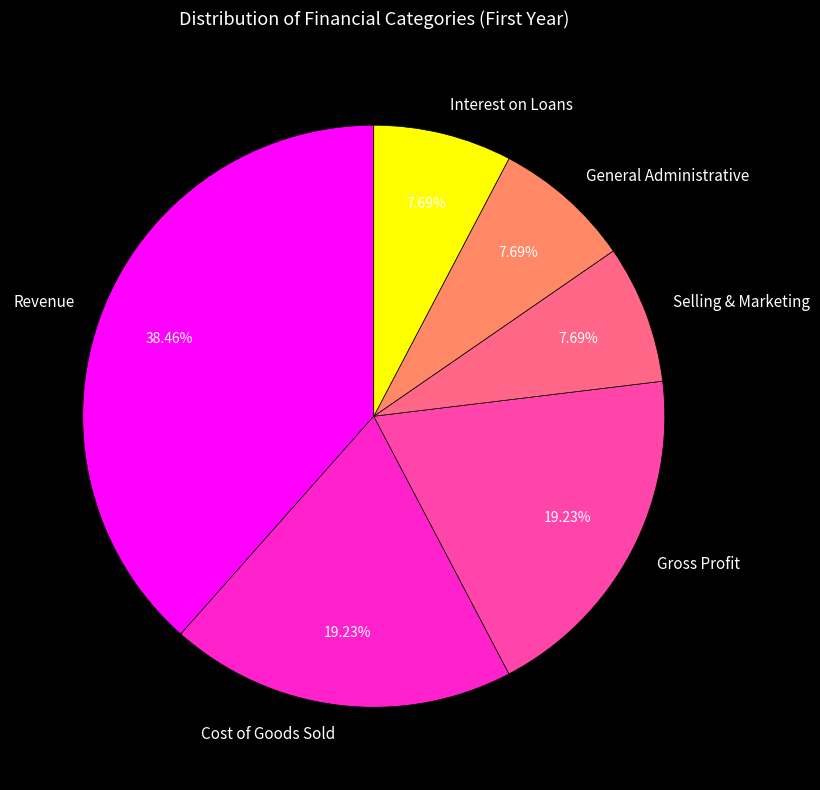

True or false: General Administrative accounts for 18% of the total.

False